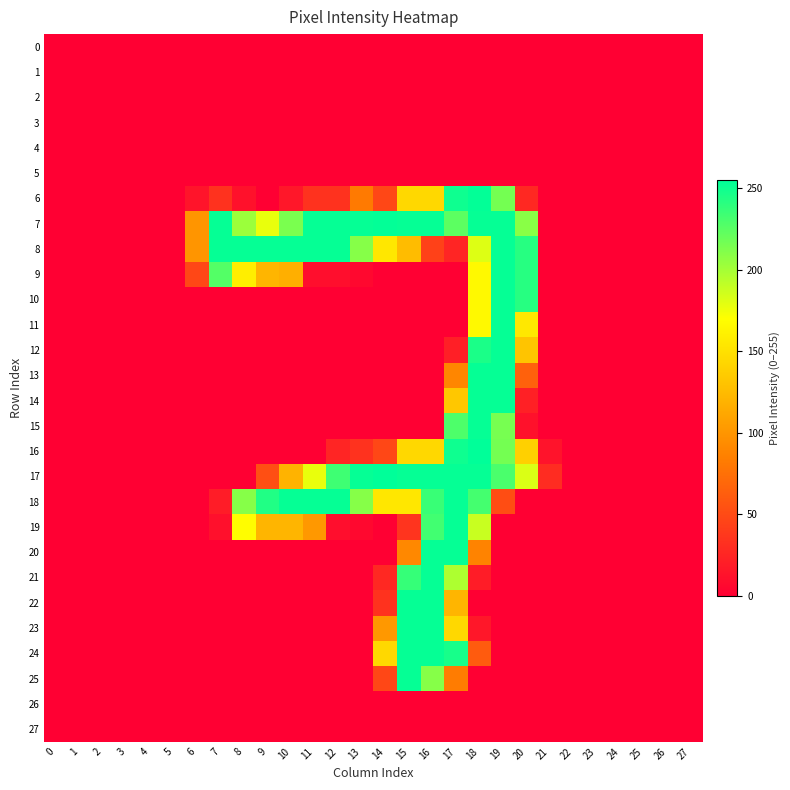

Rank the series at 5 from lowest to highest value.

0, 1, 2, 3, 4, 5, 6, 7, 8, 9, 10, 11, 12, 13, 14, 15, 16, 17, 18, 19, 20, 21, 22, 23, 24, 25, 26, 27